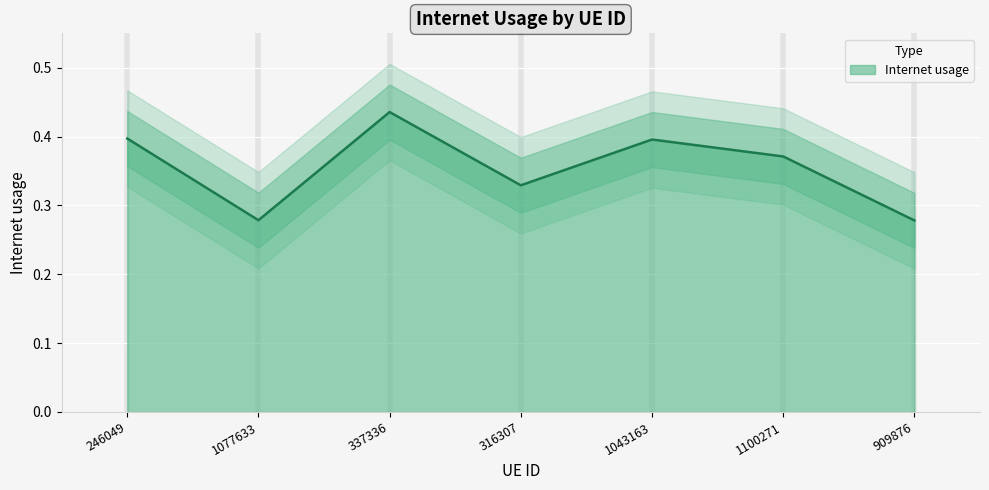

Where is the first local maximum?

337336